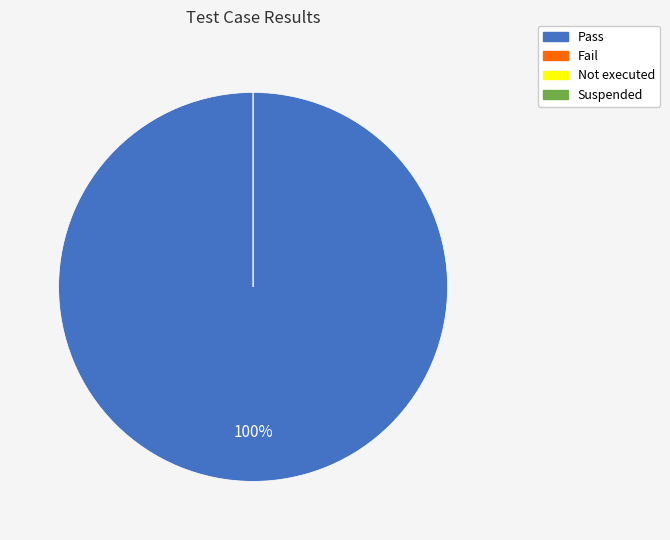

True or false: Pass accounts for 100% of the total.

True